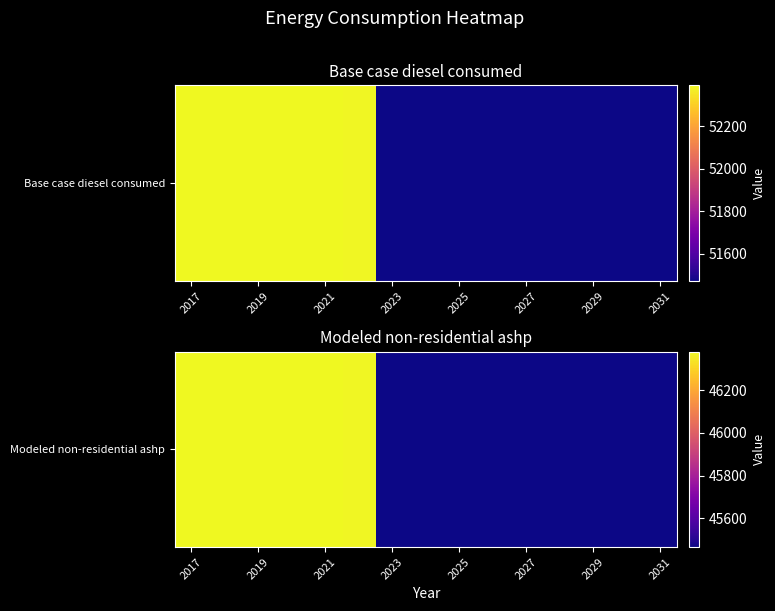

At which category does the chart reach its peak across all series?

2017